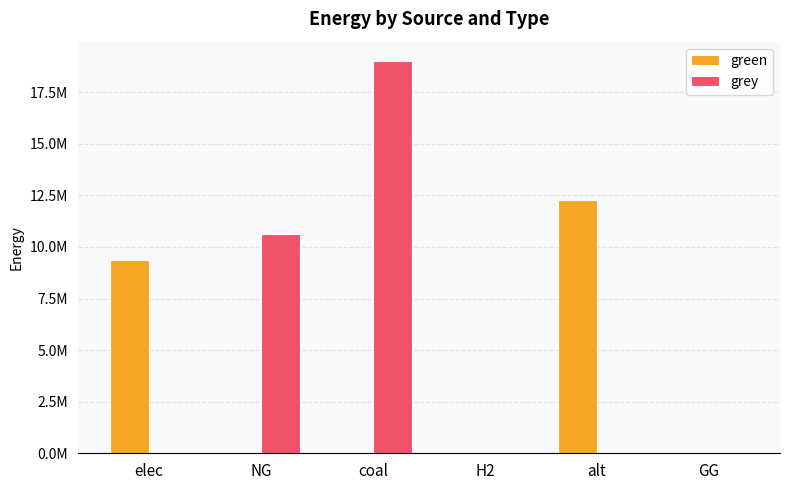

Which series has the widest spread of values?

grey